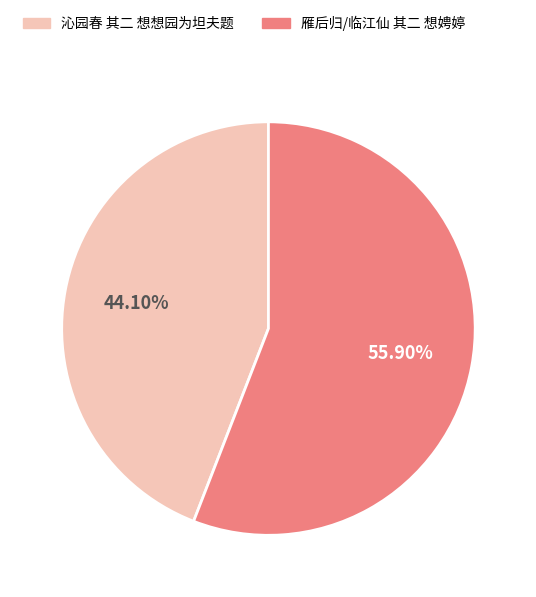

True or false: 雁后归/临江仙 其二 想娉婷 accounts for 56% of the total.

True